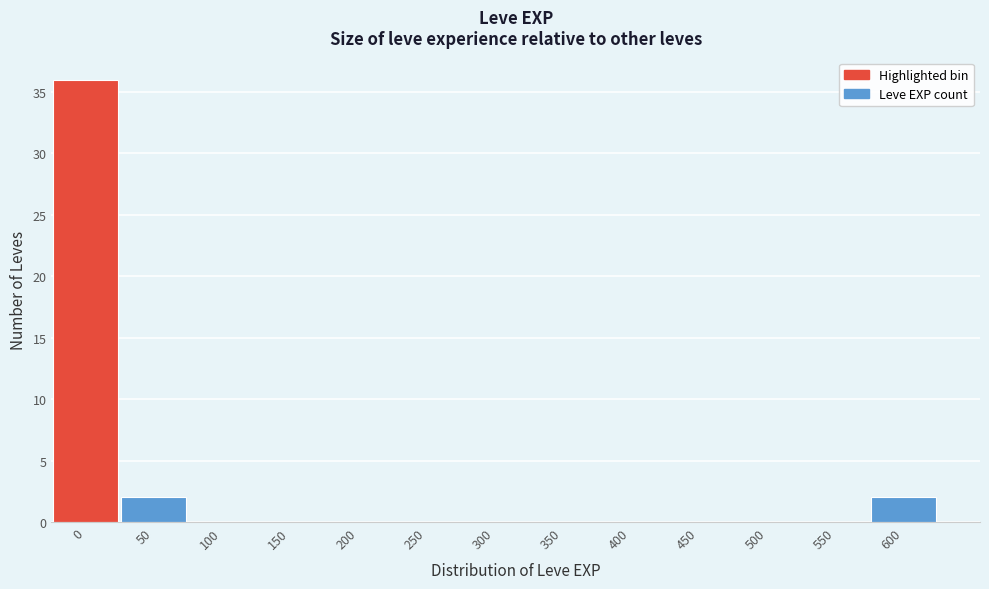

Reading right to left, what are all the values shown in this chart?

600=2	550=0	500=0	450=0	400=0	350=0	300=0	250=0	200=0	150=0	100=0	50=2	0=36